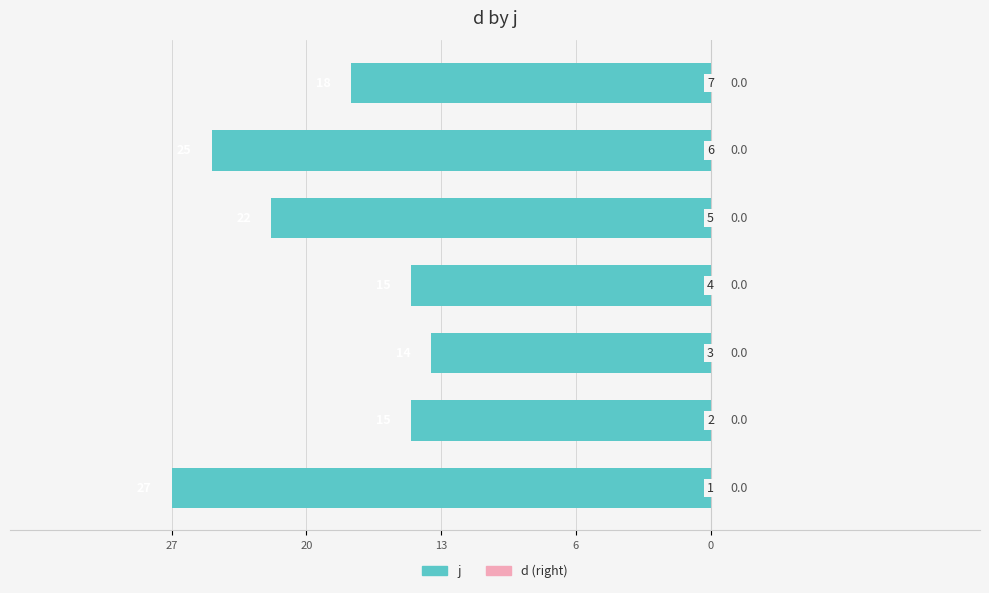

Are the bars horizontal?

Yes